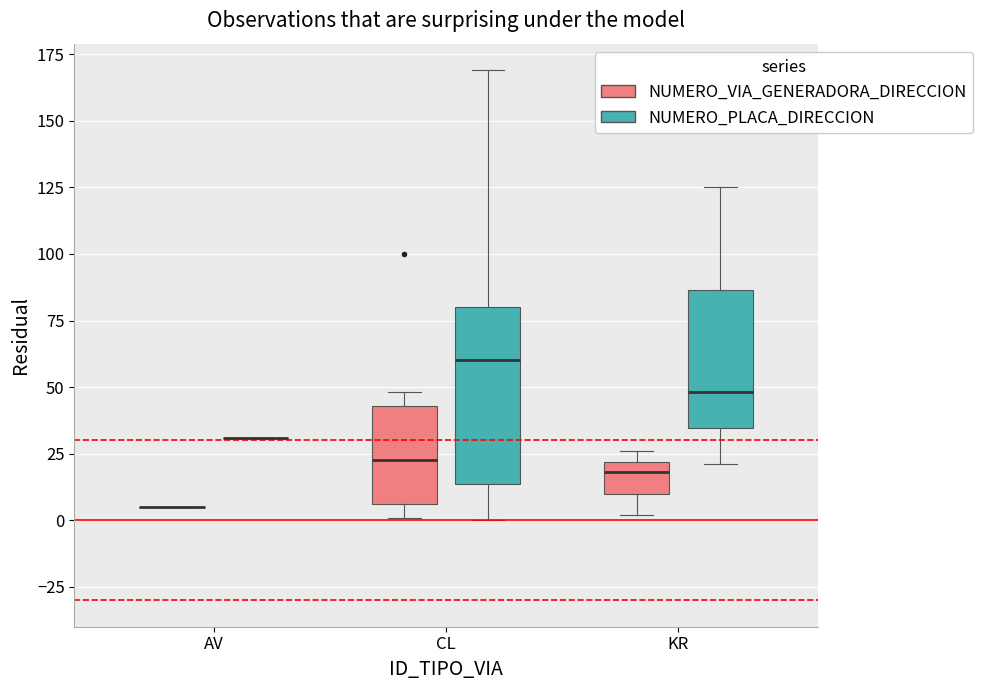

Reading left to right, read every box against the y-axis: the position of its median line, the range the box covers, and the ends of its whiskers. The values are not printed on the chart, so give them approximately, as read against the axis.

AV (NUMERO_VIA_GENERADORA_DIRECCION): box collapsed to a line at 5, whiskers 5 to 5
AV (NUMERO_PLACA_DIRECCION): box collapsed to a line at 30, whiskers 30 to 30
CL (NUMERO_VIA_GENERADORA_DIRECCION): median 25, box 5 to 45, whiskers 0 to 50
CL (NUMERO_PLACA_DIRECCION): median 60, box 15 to 80, whiskers 0 to 170
KR (NUMERO_VIA_GENERADORA_DIRECCION): median 20 (just below the box's upper edge), box 10 to 20, whiskers 0 to 25
KR (NUMERO_PLACA_DIRECCION): median 50, box 35 to 85, whiskers 20 to 125